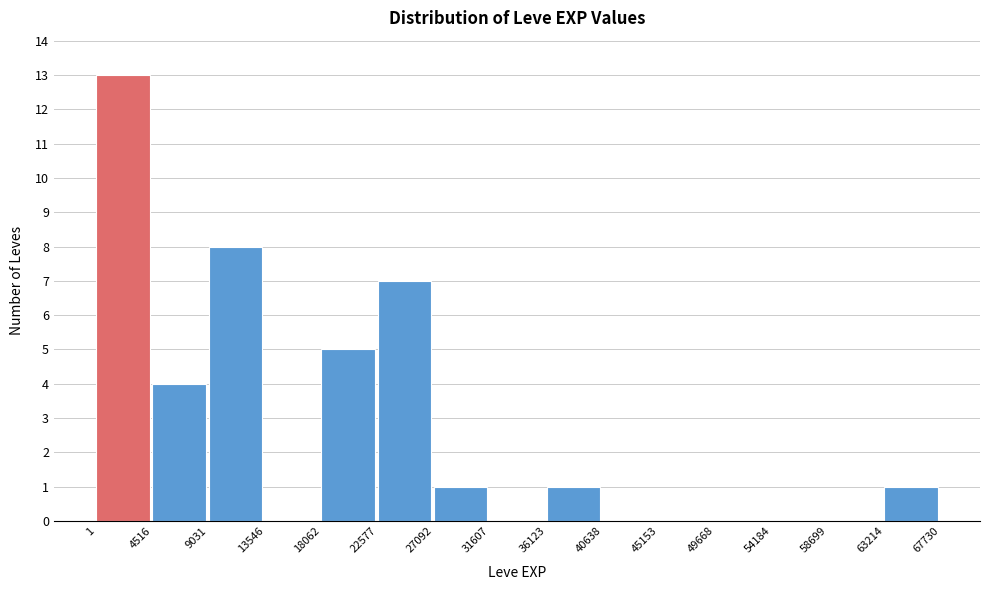

Reading left to right, transcribe this chart: for each bar, give the range it covers on the x-axis and its height. The values are not printed on the chart, so give them approximately, as read against the axis.

1 to 4516: 13
4516 to 9031: 4
9031 to 13546: 8
13546 to 18062: 0
18062 to 22577: 5
22577 to 27092: 7
27092 to 31607: 1
31607 to 36123: 0
36123 to 40638: 1
40638 to 45153: 0
45153 to 49668: 0
49668 to 54184: 0
54184 to 58699: 0
58699 to 63214: 0
63214 to 67730: 1